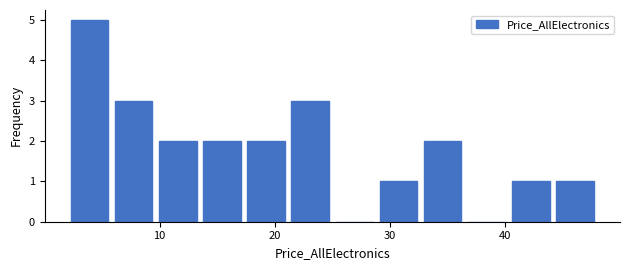

Read against the x-axis, roughly where is the centre of the tallest bar?

4